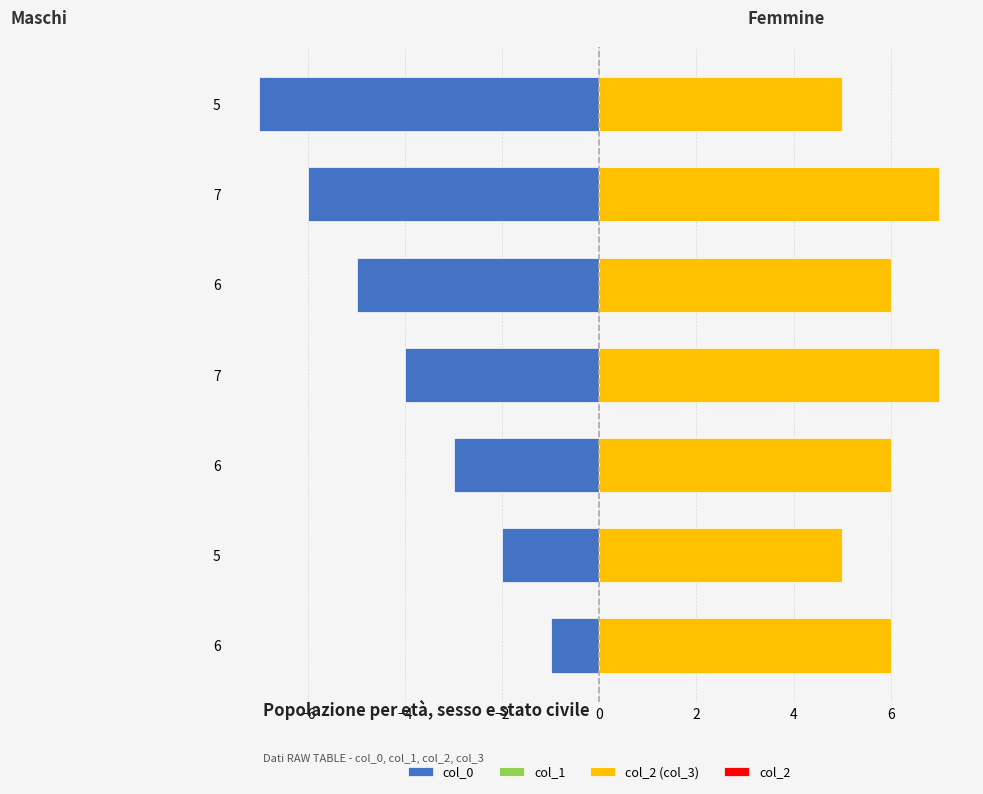

What are all the series names shown in the legend?

col_0, col_1, col_2 (col_3), col_2